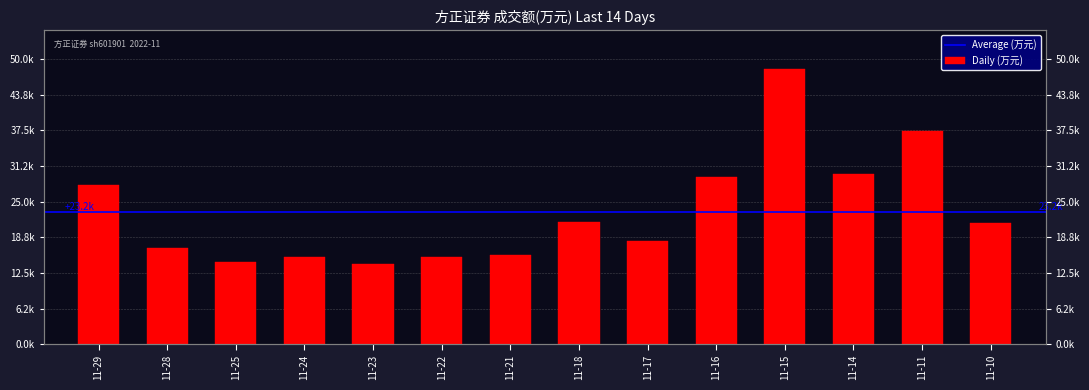

What is the approximate value at 11-29?

27876